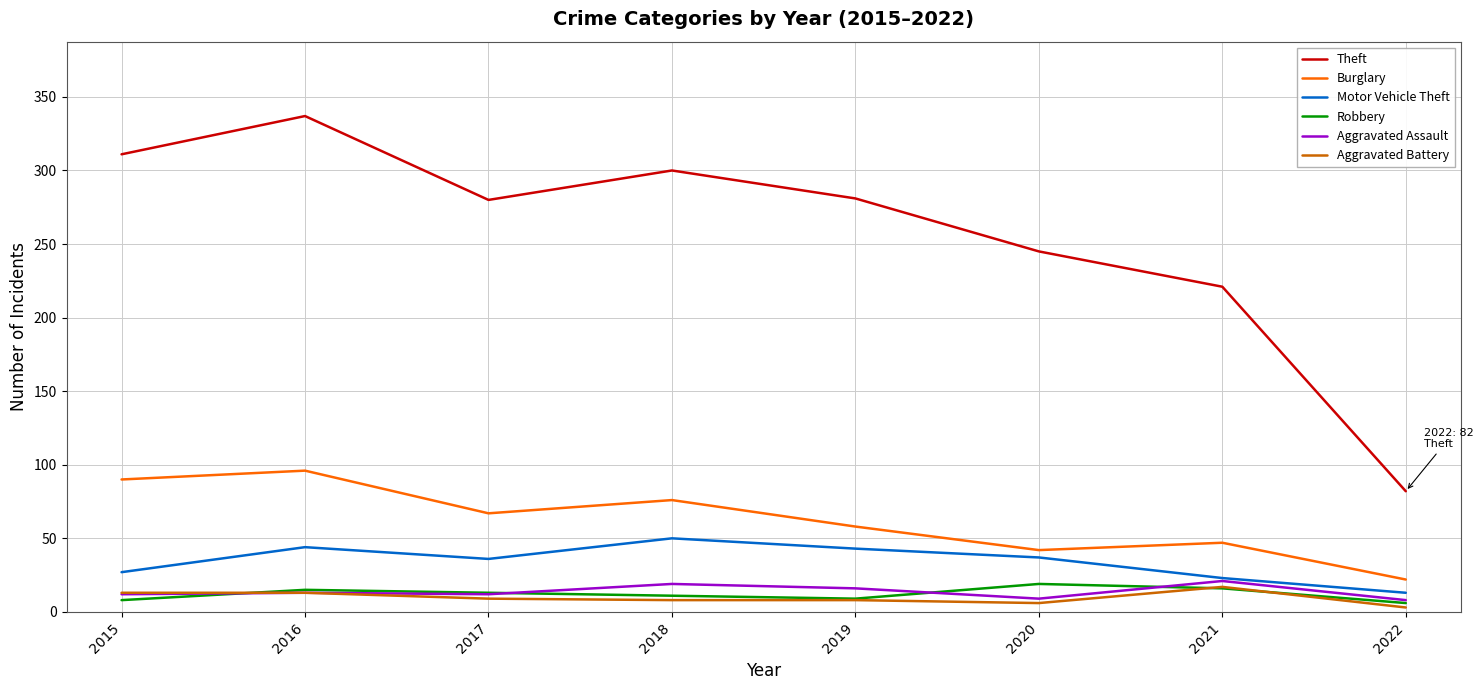

Where is Burglary nearest to the value 59?

2019